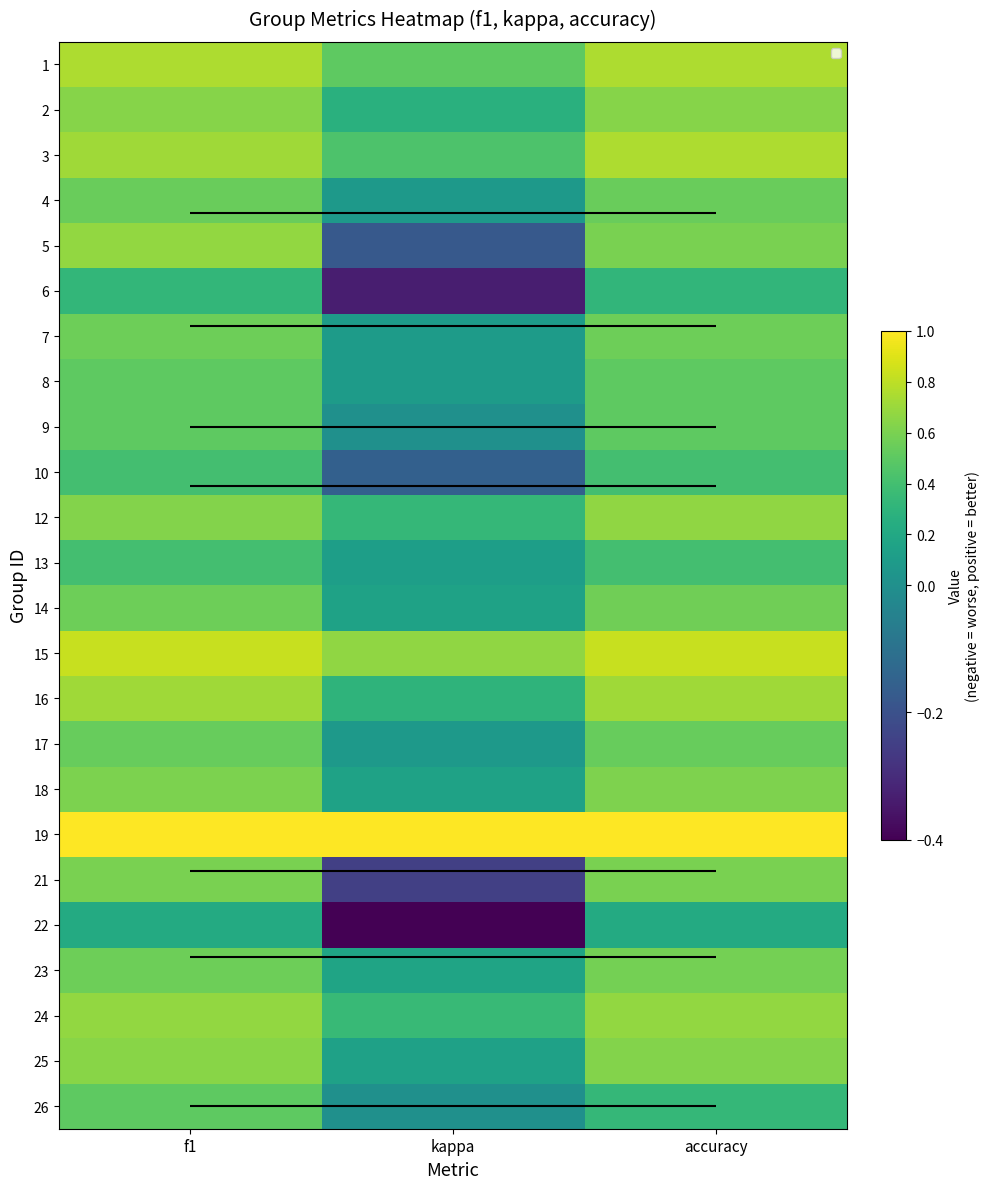

Where is 19 nearest to the value 1?

f1